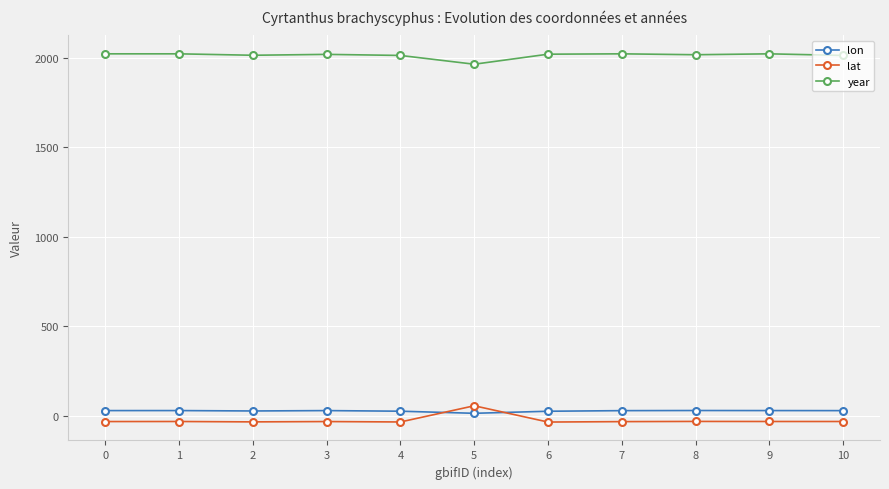

True or false: lat and lon intersect in this chart.

True